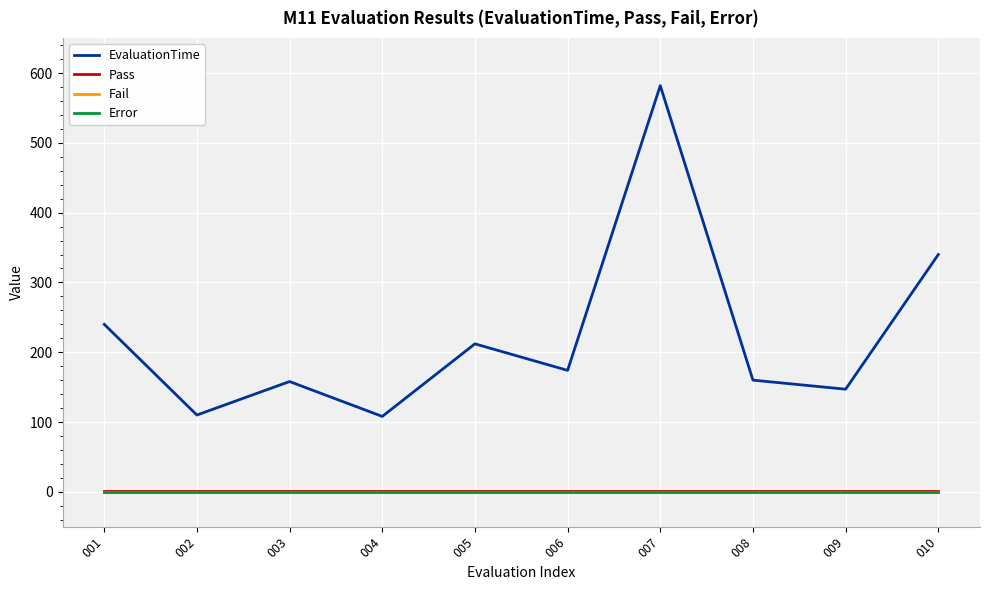

True or false: Fail has more than 2 points higher than both neighbors.

False